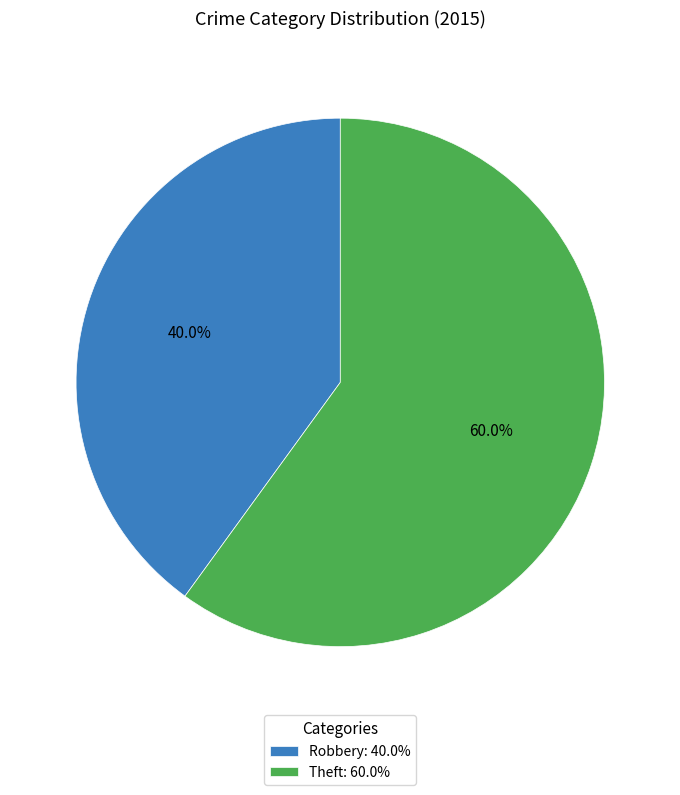

Is the sum of Robbery and Theft greater than half?

Yes